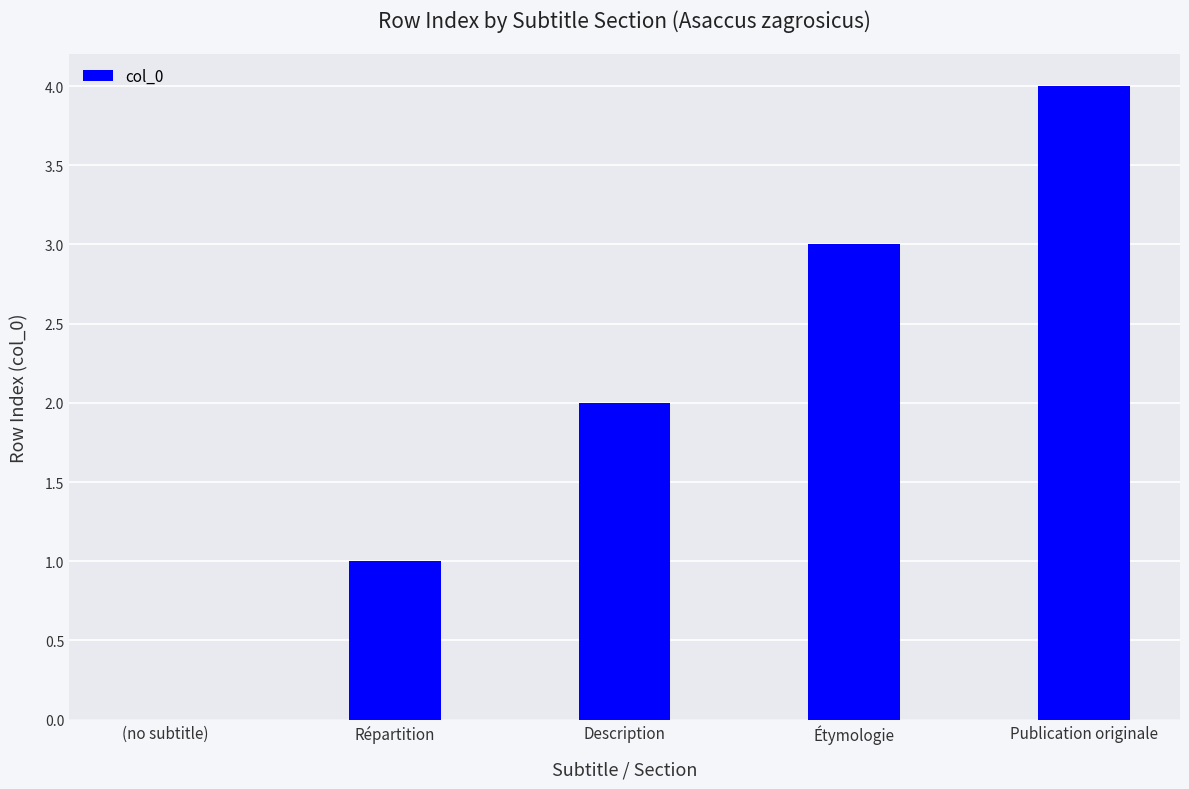

What is the maximum value shown in the chart?

4